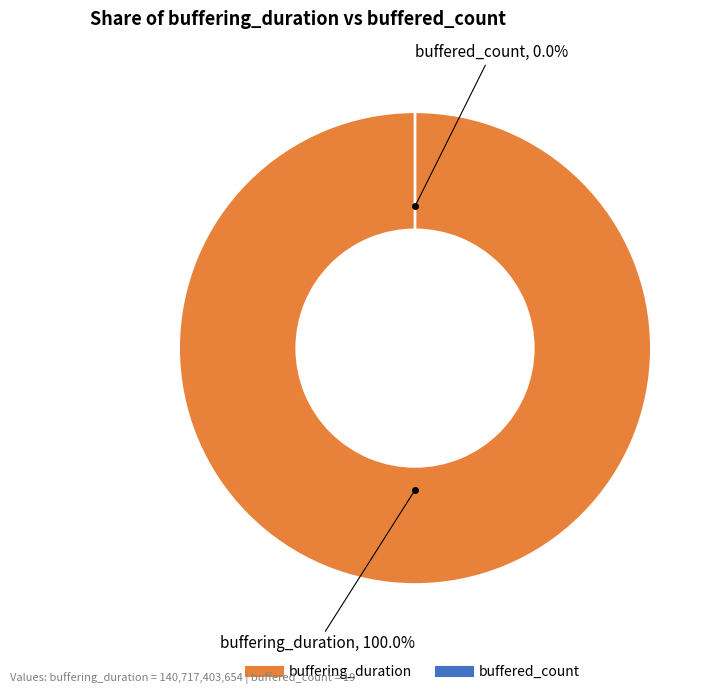

True or false: buffered_count accounts for 0% of the total.

True